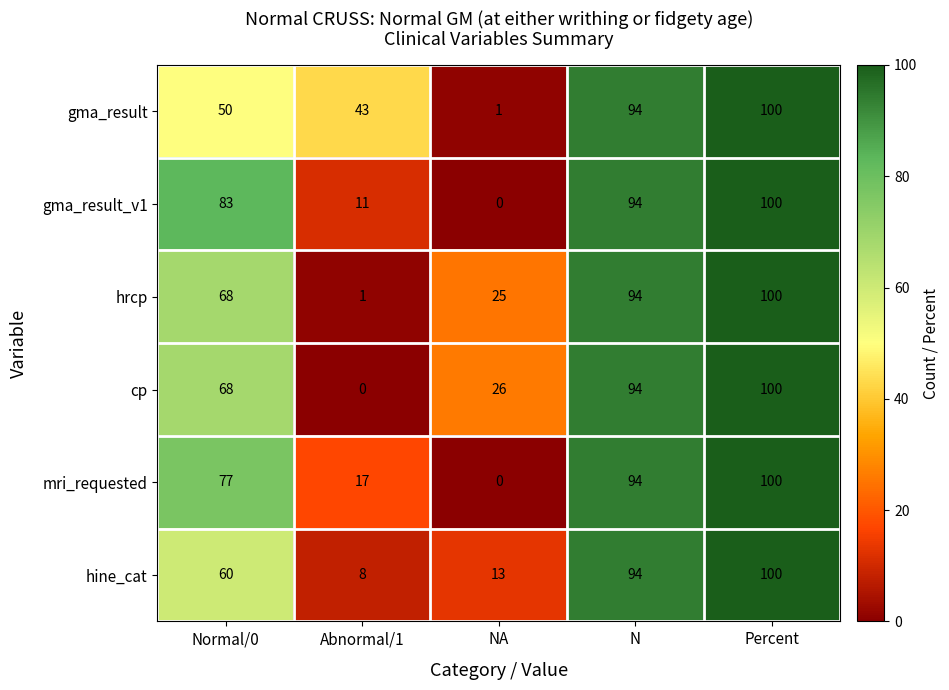

Reading left to right, transcribe all the data shown in this chart.

gma_result: Normal/0=50	Abnormal/1=43	NA=1	N=94	Percent=100
gma_result_v1: Normal/0=83	Abnormal/1=11	NA=0	N=94	Percent=100
hrcp: Normal/0=68	Abnormal/1=1	NA=25	N=94	Percent=100
cp: Normal/0=68	Abnormal/1=0	NA=26	N=94	Percent=100
mri_requested: Normal/0=77	Abnormal/1=17	NA=0	N=94	Percent=100
hine_cat: Normal/0=60	Abnormal/1=8	NA=13	N=94	Percent=100